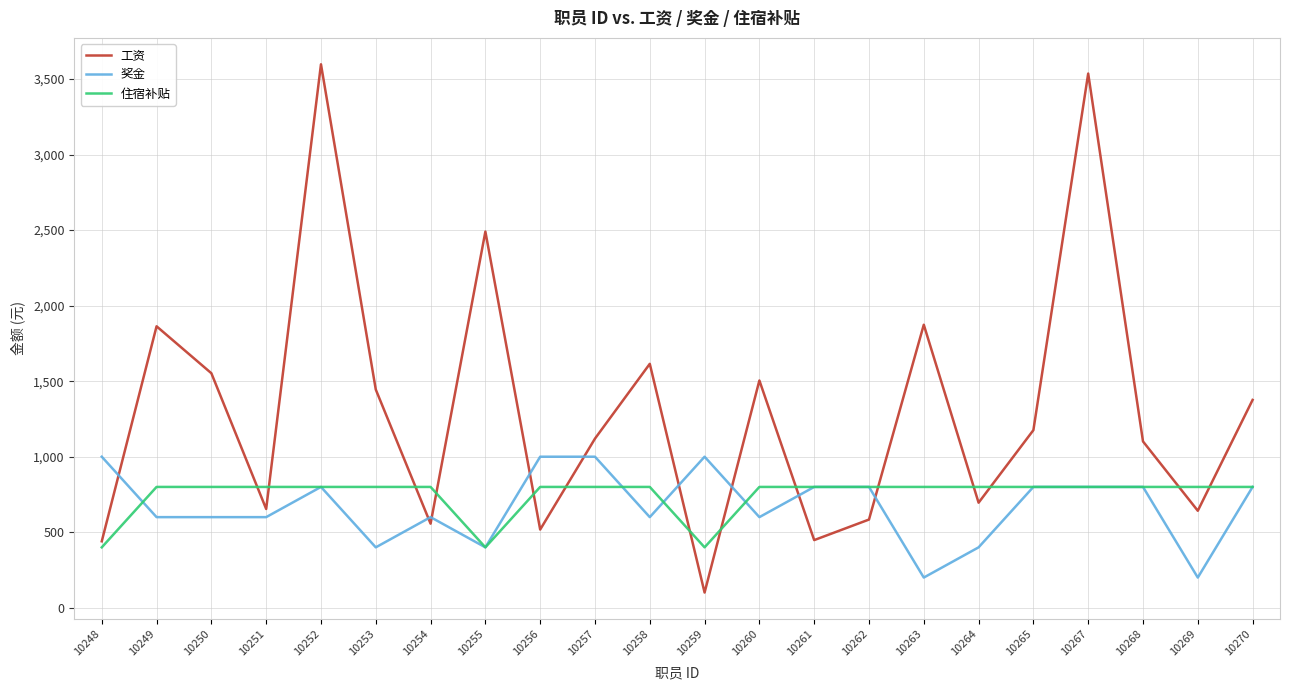

Read the 奖金 value at 10269.

200.0